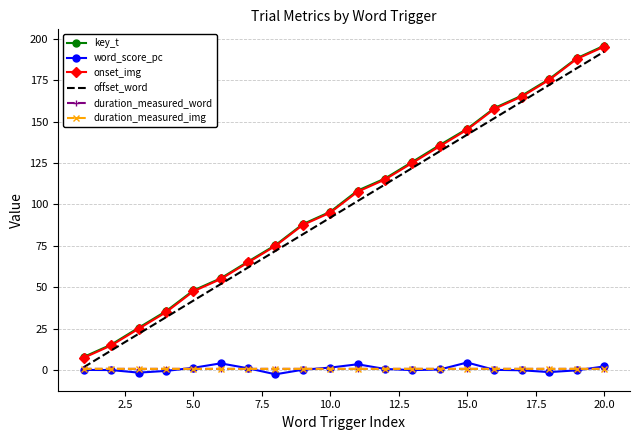

True or false: word_score_pc and onset_img intersect in this chart.

False